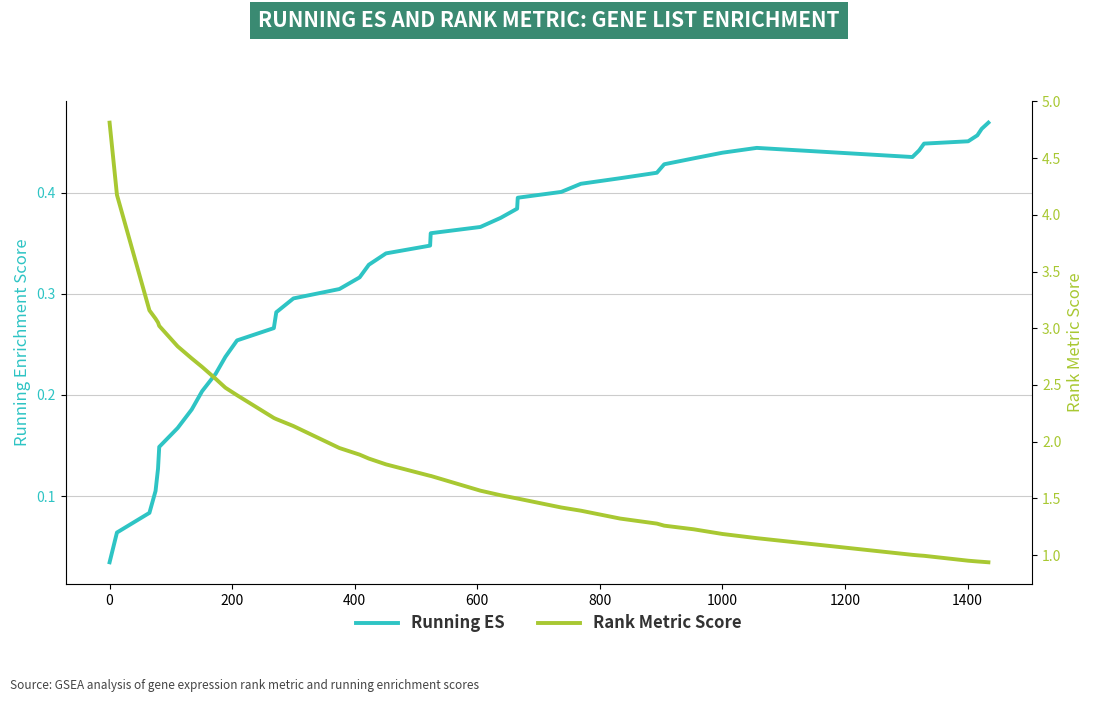

True or false: Running ES and Rank Metric Score cross at least once.

False